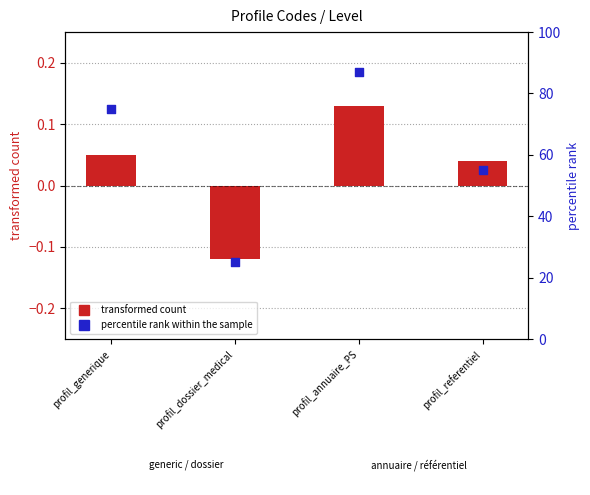

Which series has the largest Y range (max minus min)?

percentile rank within the sample